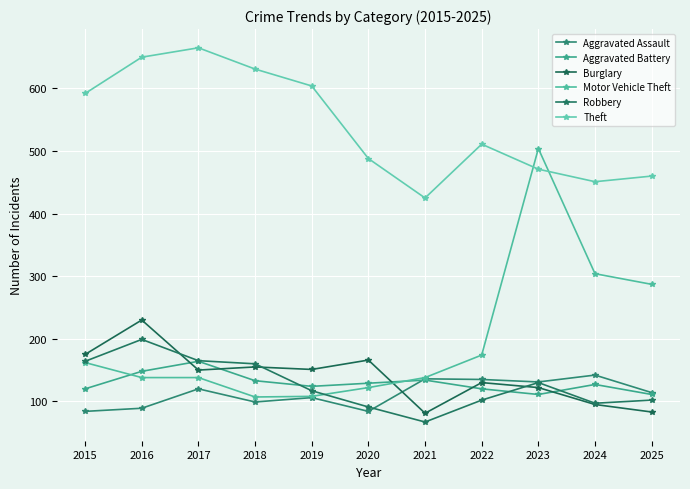

What is the sum of the Aggravated Assault values at 2016 and 2025?

203